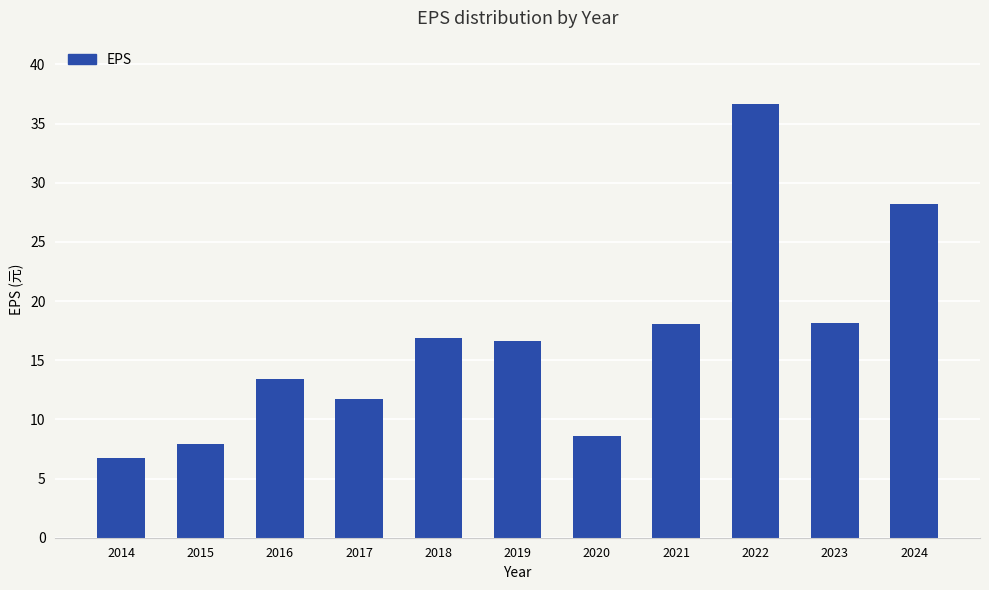

What is the value of the 8th bar from the left?

18.0